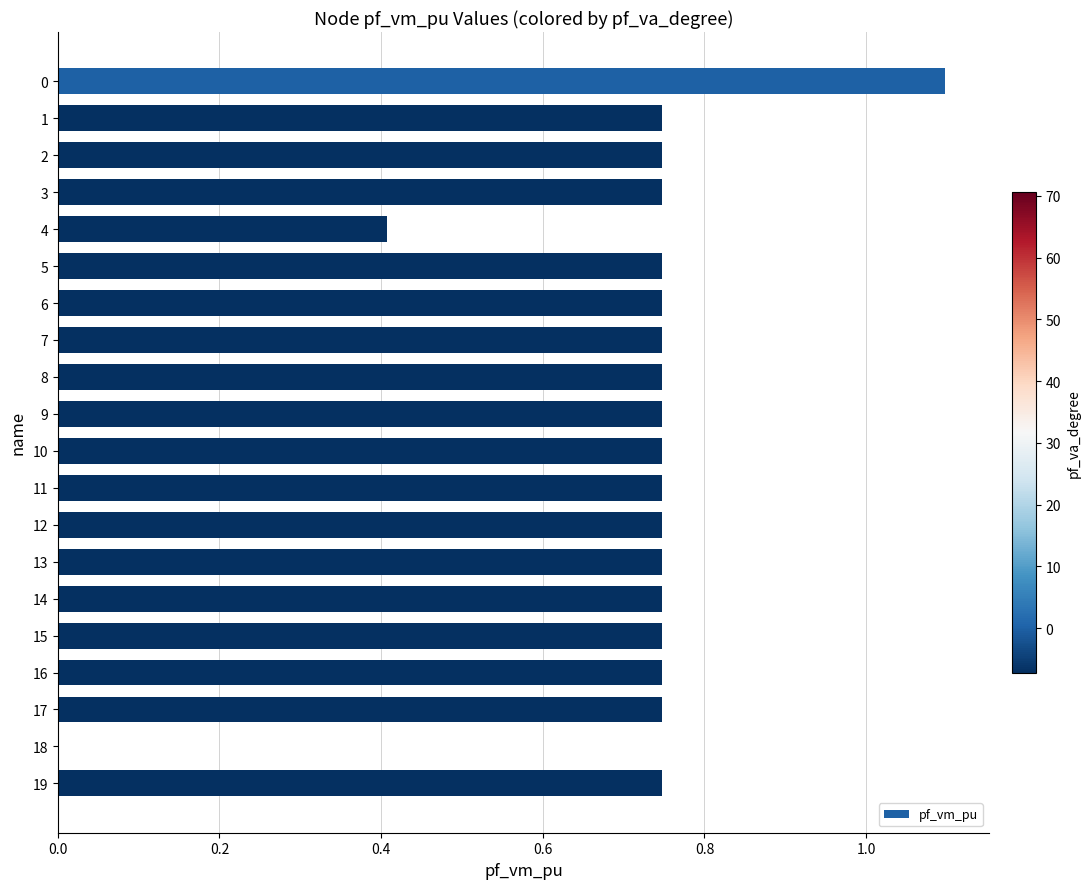

How many categories are shown in the chart?

20